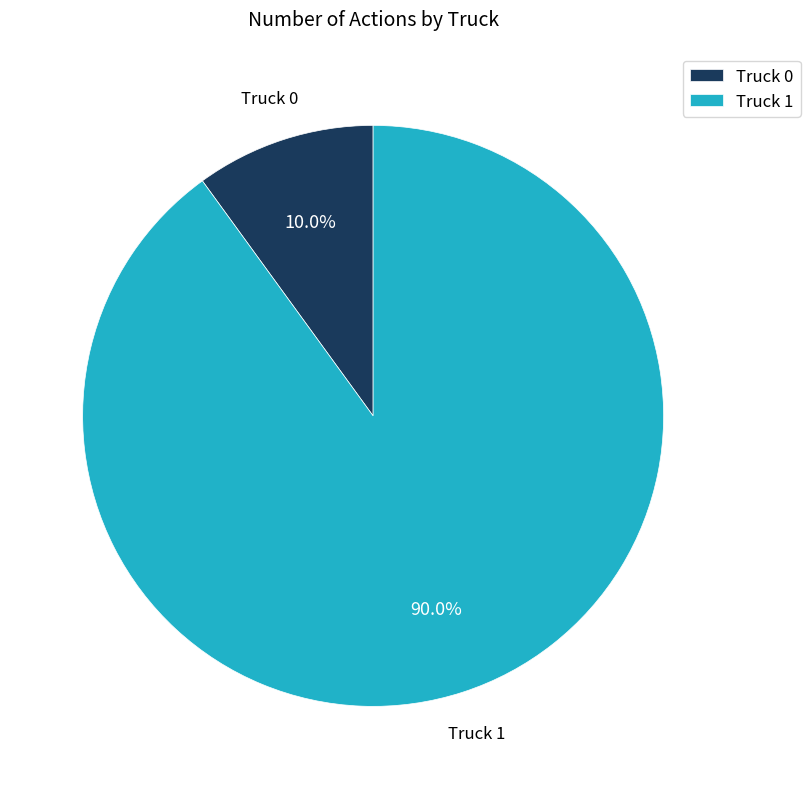

True or false: Truck 0 accounts for 19% of the total.

False